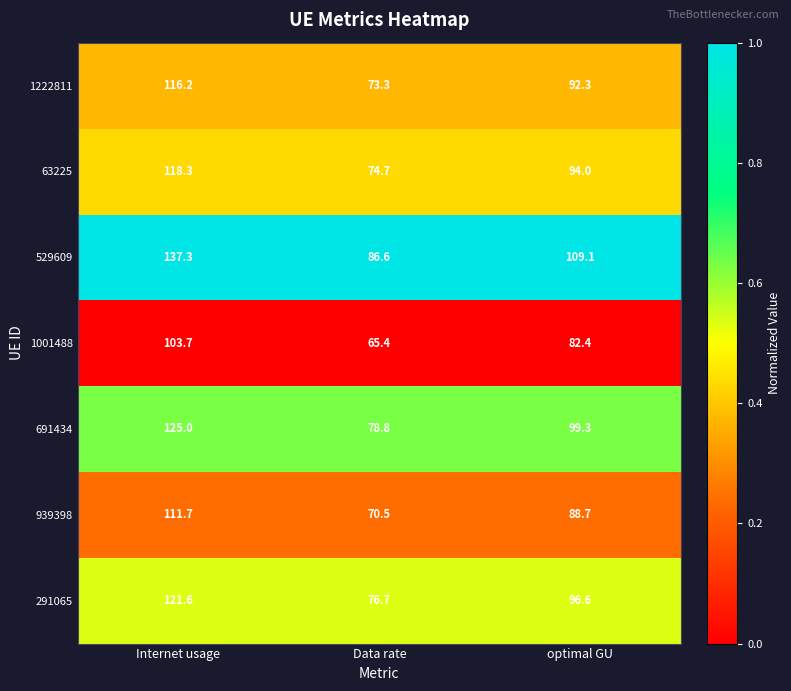

Reading right to left, transcribe all the data shown in this chart.

1222811: 92.3	73.3	116.2
63225: 94.0	74.7	118.3
529609: 109.1	86.6	137.3
1001488: 82.4	65.4	103.7
691434: 99.3	78.8	125.0
939398: 88.7	70.5	111.7
291065: 96.6	76.7	121.6